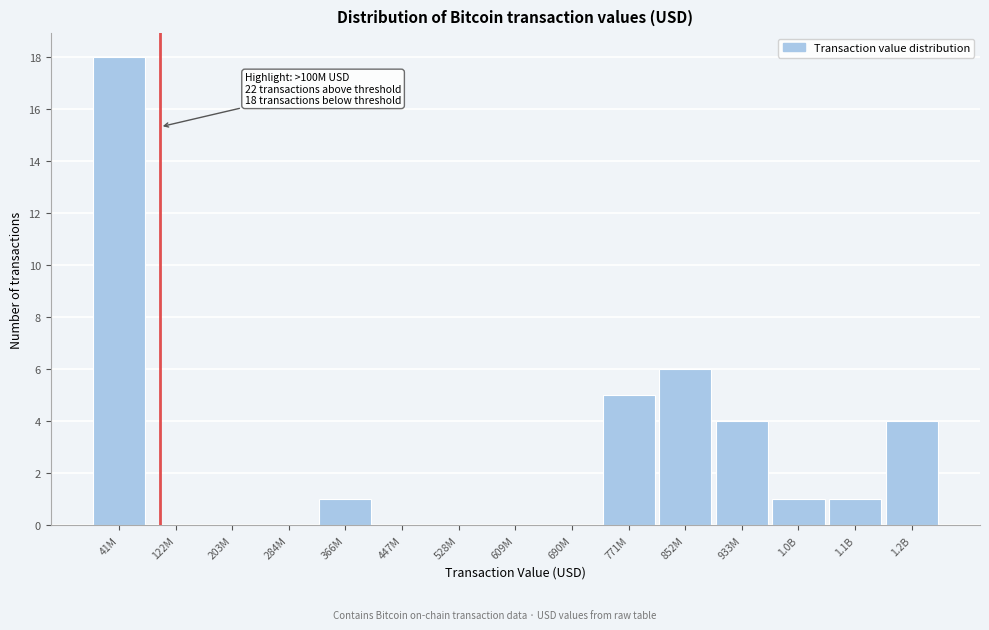

Reading left to right, list all the values displayed in this chart.

41M=18	122M=0	203M=0	284M=0	366M=1	447M=0	528M=0	609M=0	690M=0	771M=5	852M=6	933M=4	1.0B=1	1.1B=1	1.2B=4